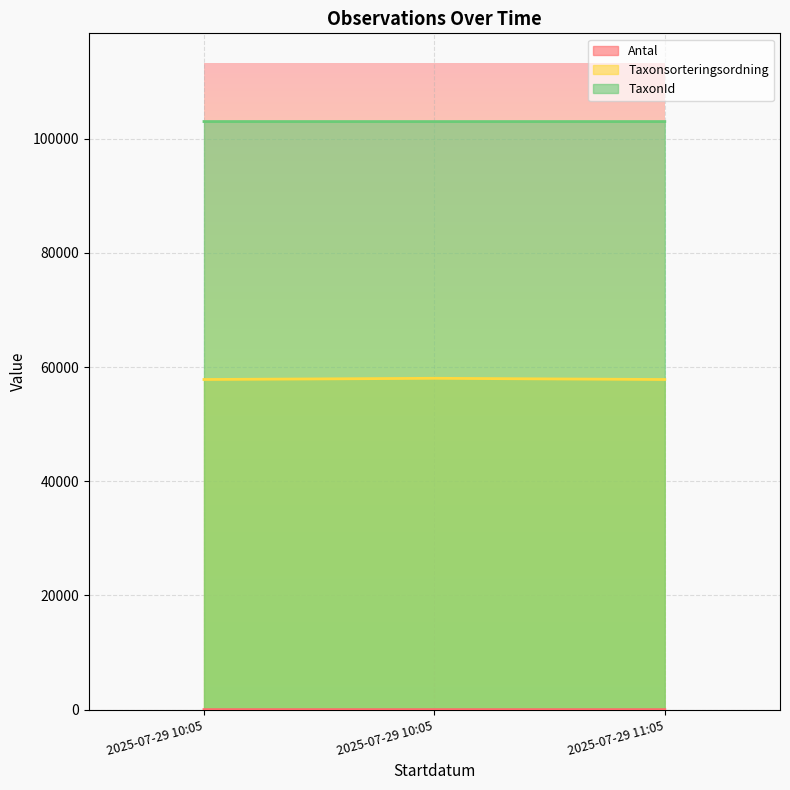

Rank the series by their maximum value, from highest to lowest.

TaxonId, Taxonsorteringsordning, Antal